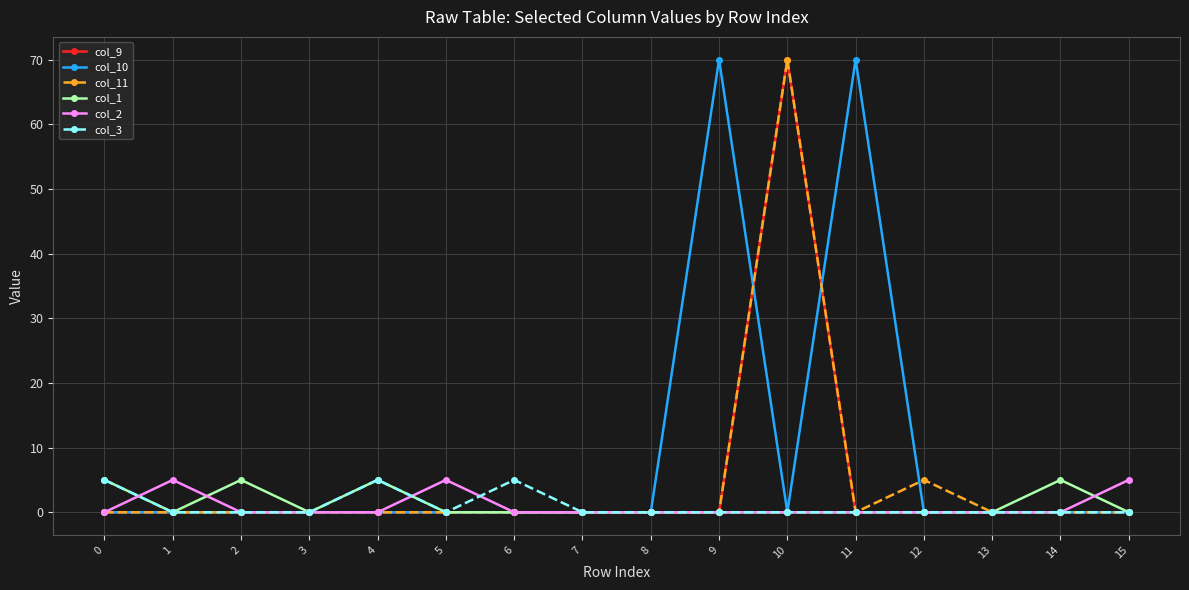

Is it true that col_11 equals 0 at 15?

True